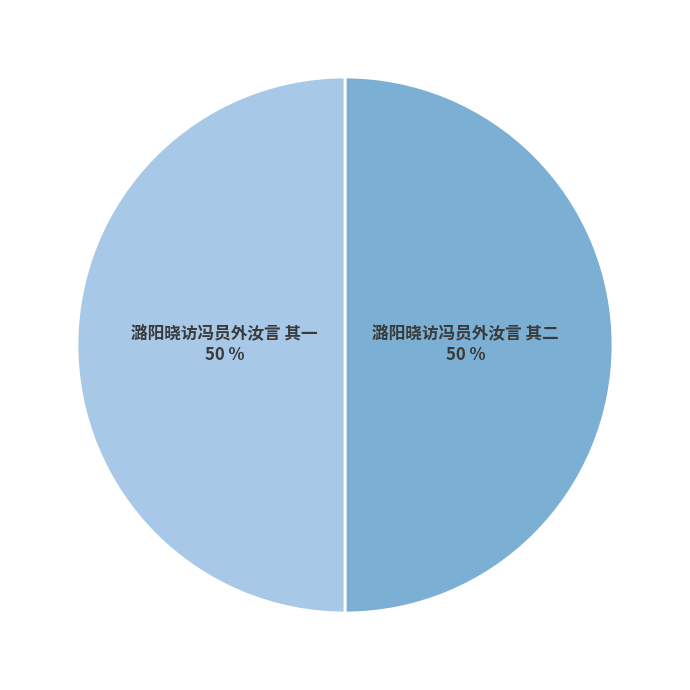

Count the number of slices in the pie.

2